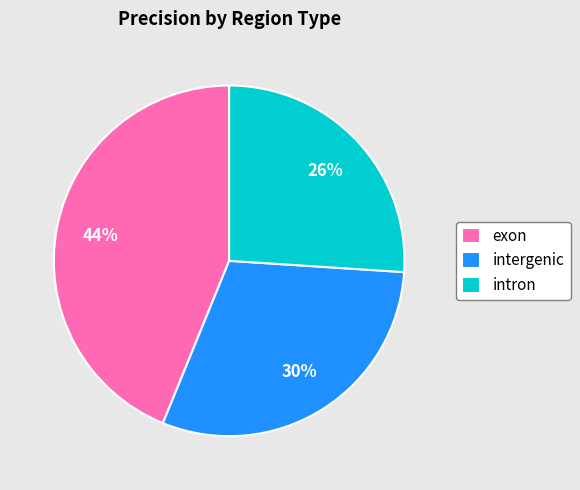

Does any single category account for the majority?

No